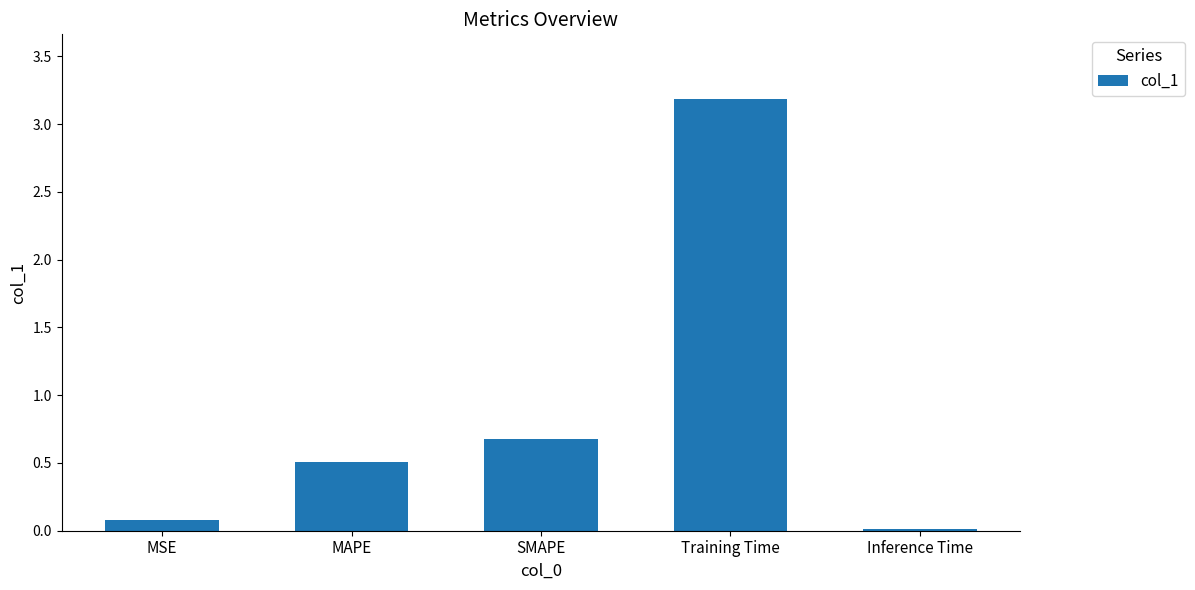

The value at MAPE is 0.5. True or false?

True